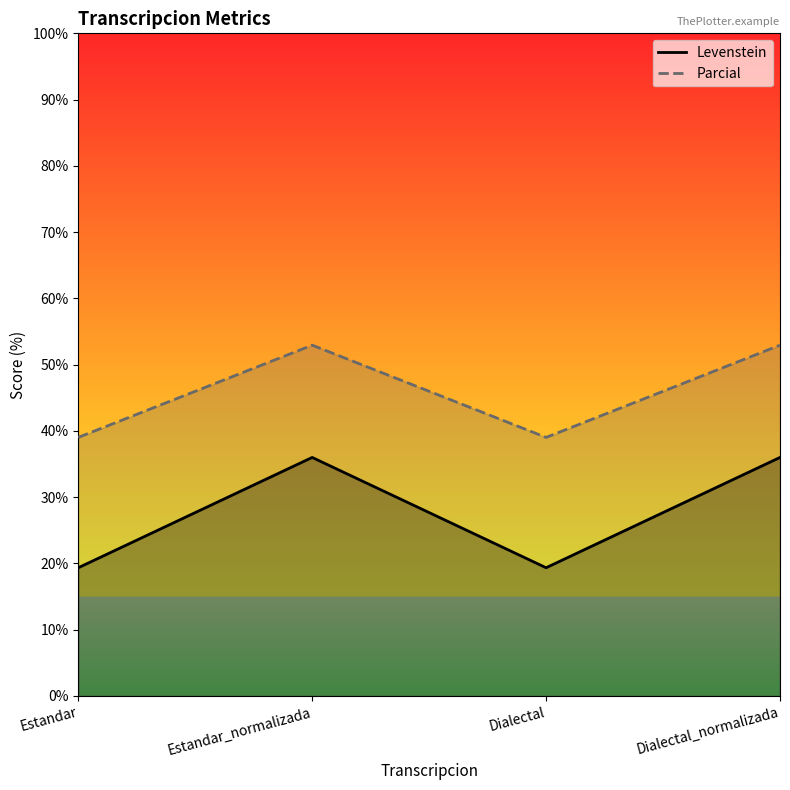

Does the chart have visible grid lines?

No